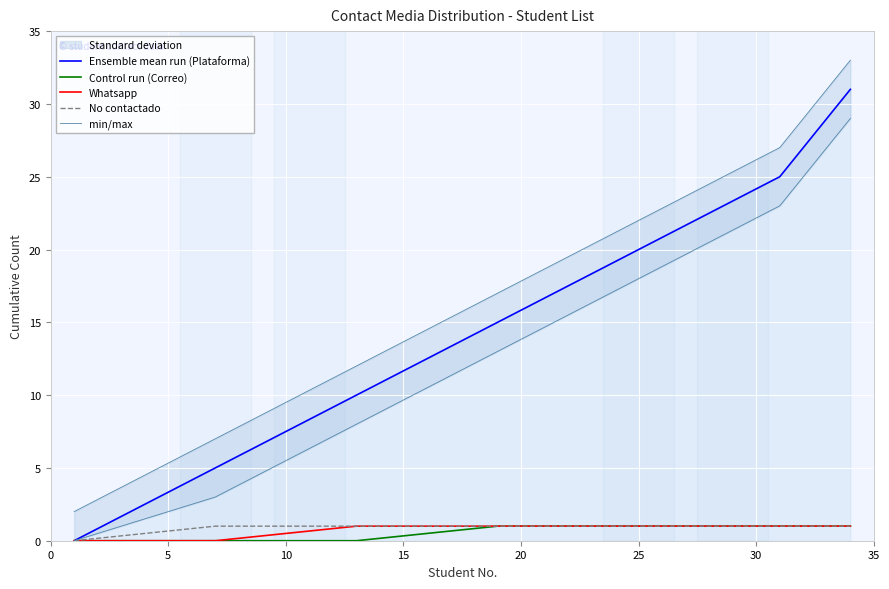

At 25, list the series in order from largest to smallest.

min/max, Ensemble mean run (Plataforma), Control run (Correo), Whatsapp, No contactado